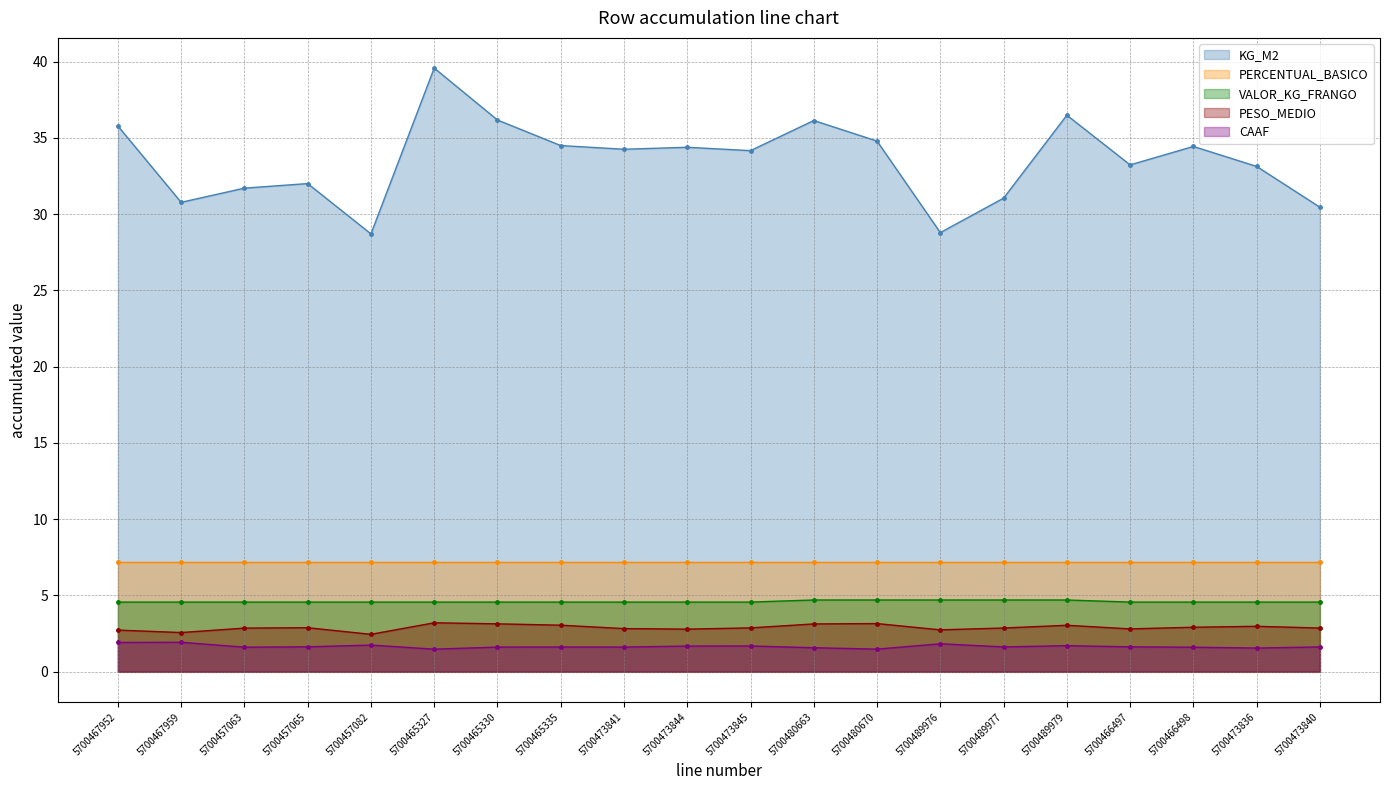

What is the label of the 13th point from the left?

5700480670